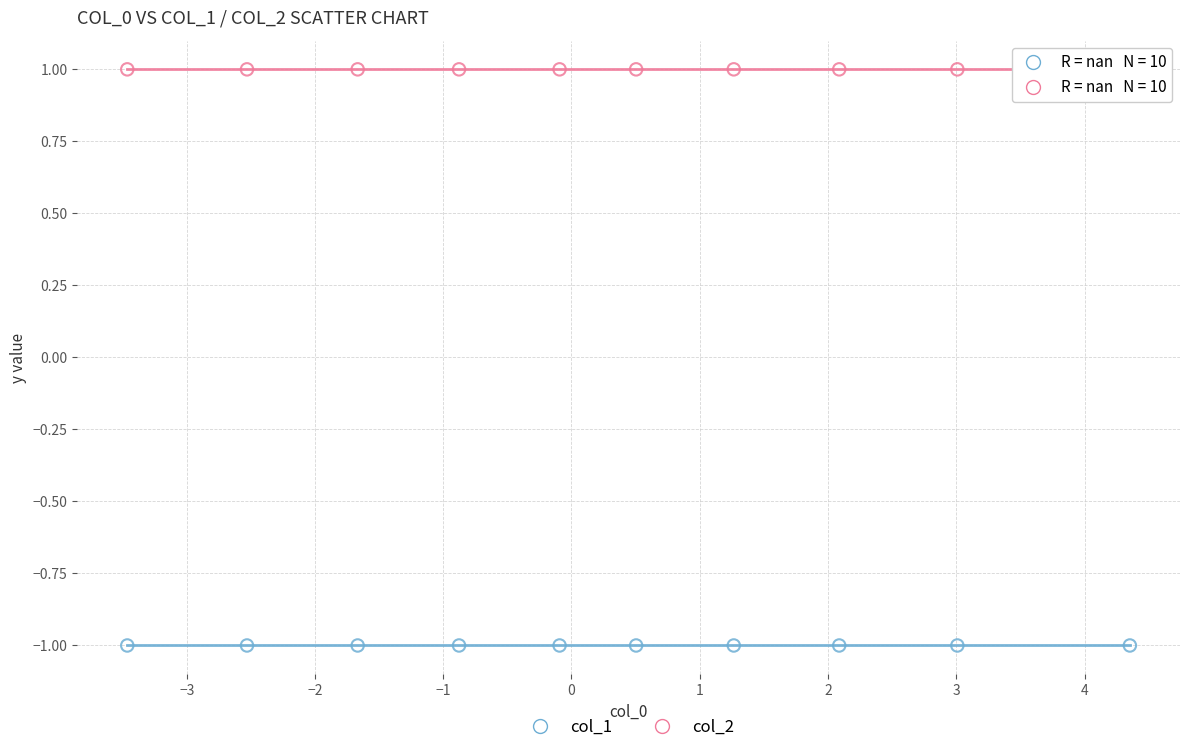

What are all the series names shown in the legend?

col_1, col_2